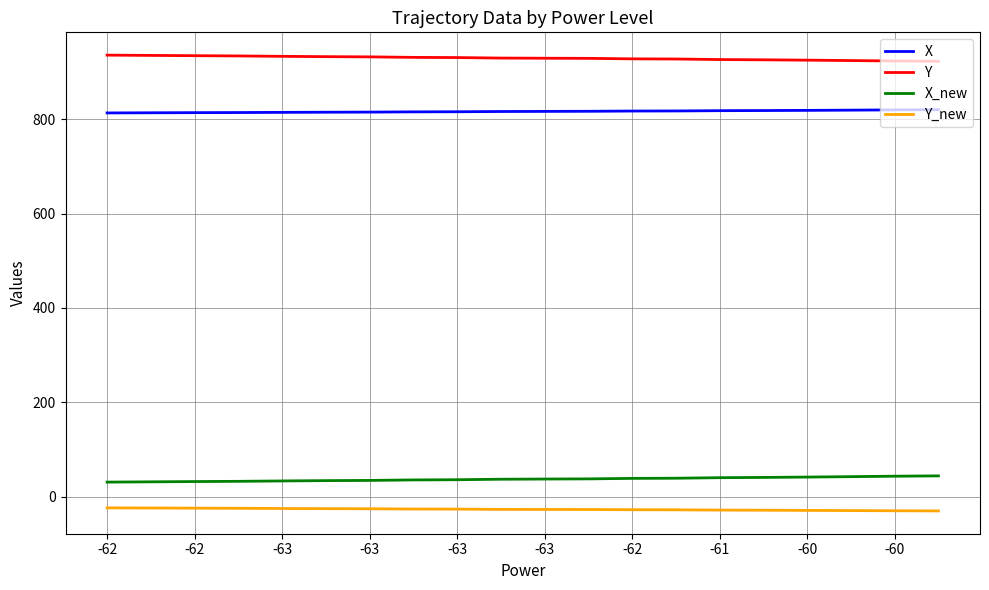

At how many categories does at least one series exceed 348?

20